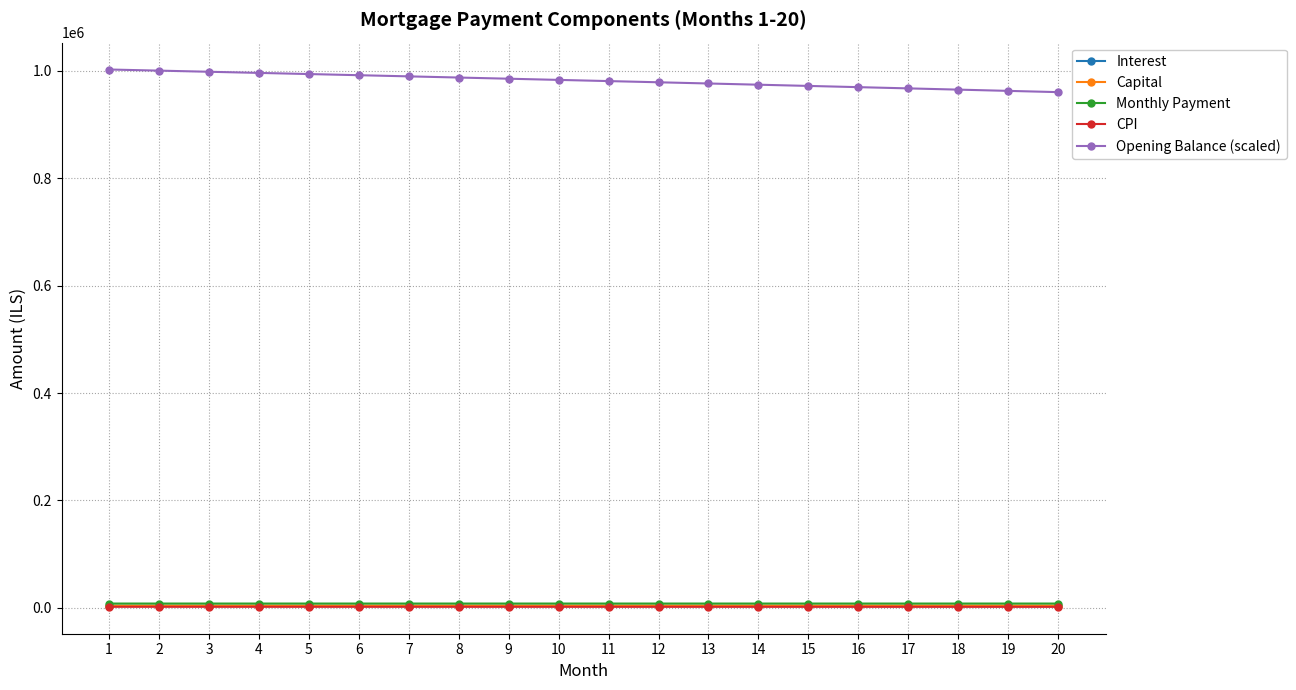

True or false: CPI and Opening Balance (scaled) cross at least once.

False